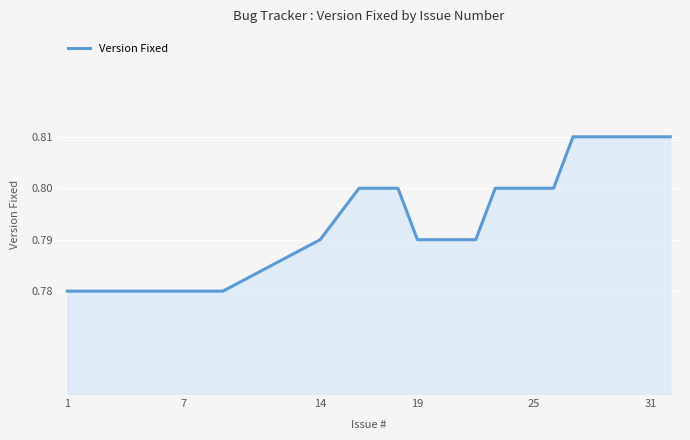

How many lines are shown in the chart?

1